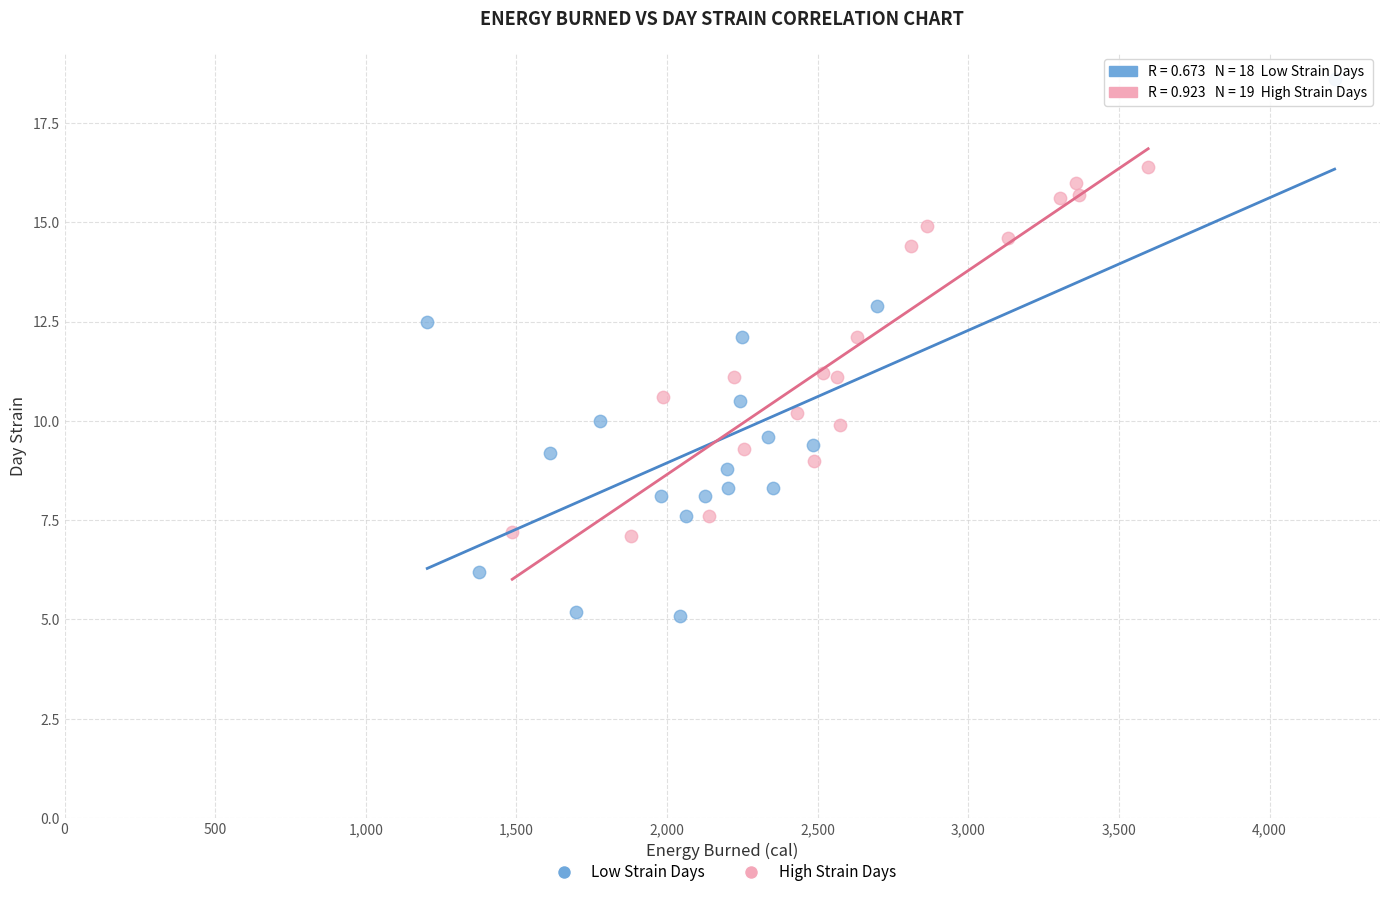

Which series contains the lowest Y value?

Low Strain Days